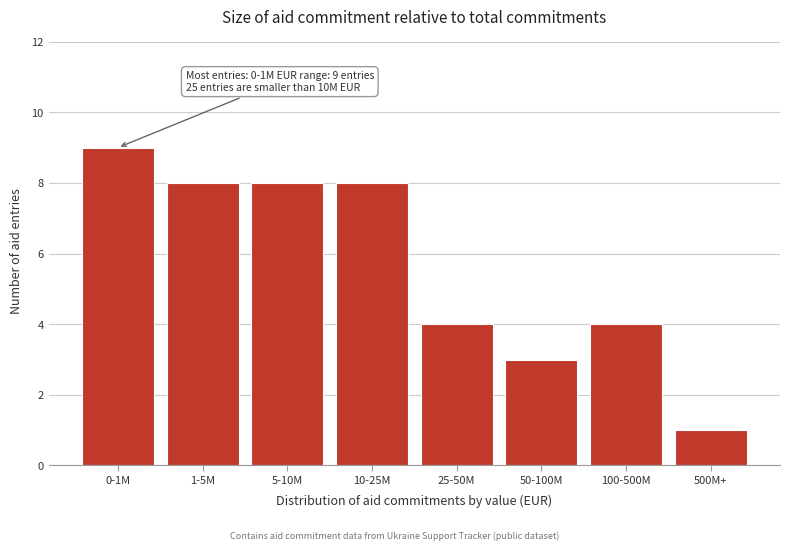

Reading left to right, what are all the values shown in this chart?

0-1M=9	1-5M=8	5-10M=8	10-25M=8	25-50M=4	50-100M=3	100-500M=4	500M+=1